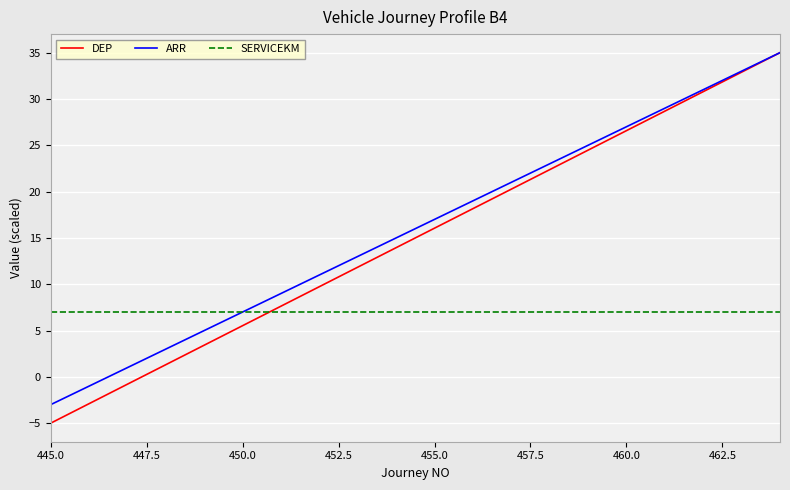

Which series has the largest total across all categories?

ARR